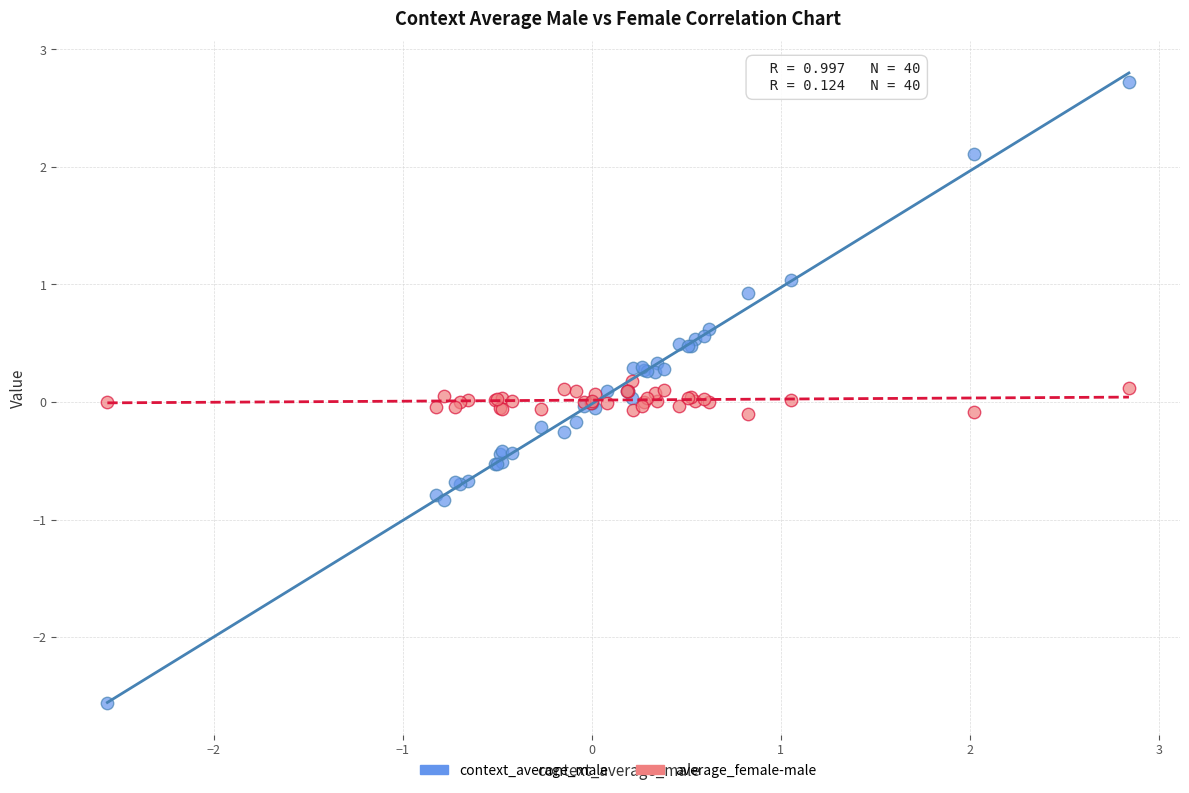

Which series contains the lowest Y value?

context_average_male